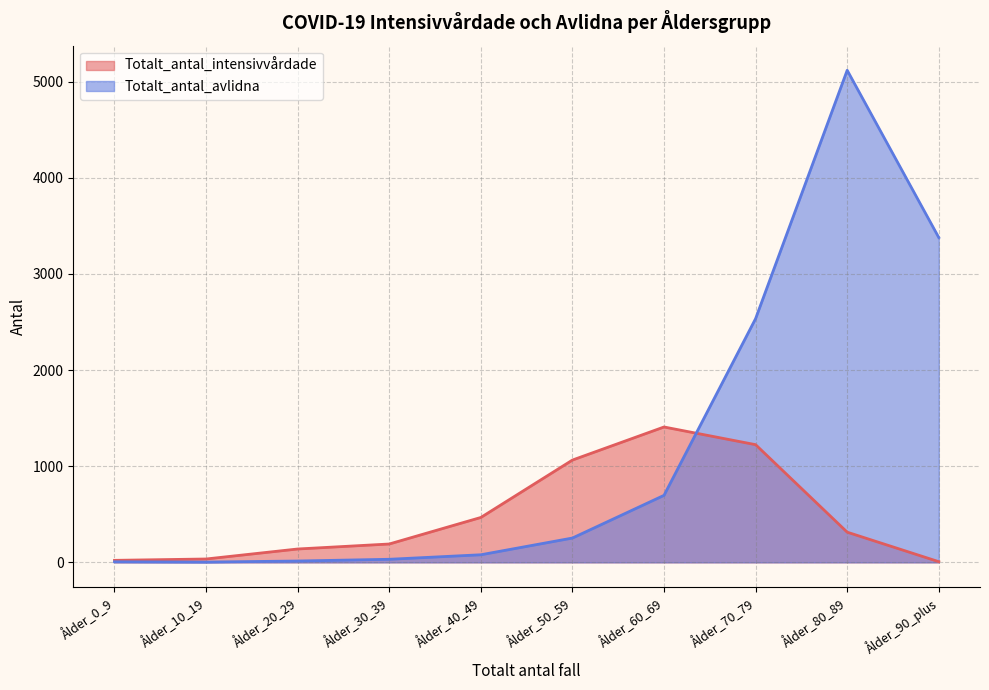

What is the value of the Totalt_antal_avlidna point at the 6th from the left?

253